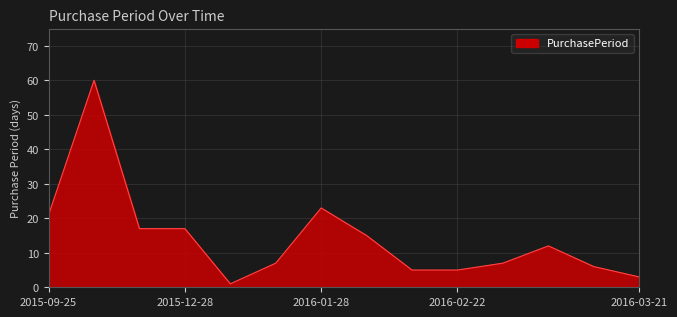

What is the difference between the maximum and minimum values?

59